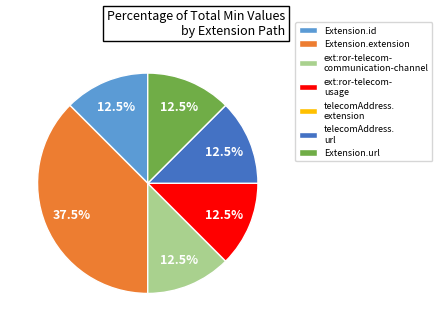

What is the ratio of the value at Extension.url to the value at telecomAddress. url?

1.0